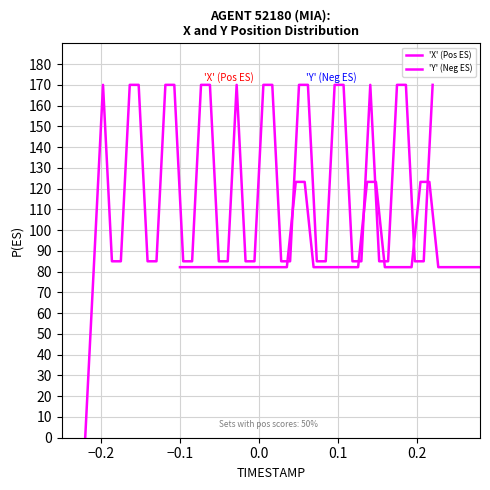

Reading left to right, extract all data points from this chart.

'X' (Pos ES): 0.0	85.0	170.0	85.0	85.0	170.0	170.0	85.0	85.0	170.0	170.0	85.0	85.0	170.0	170.0	85.0	85.0	170.0	85.0	85.0	170.0	170.0	85.0	85.0	170.0	170.0	85.0	85.0	170.0	170.0	85.0	85.0	170.0	85.0	85.0	170.0	170.0	85.0	85.0	170.0
'Y' (Neg ES): 82.2	82.2	82.2	82.2	82.2	82.2	82.2	82.2	82.2	82.2	82.2	82.2	82.2	123.2	123.2	82.2	82.2	82.2	82.2	82.2	82.2	123.2	123.2	82.2	82.2	82.2	82.2	123.2	123.2	82.2	82.2	82.2	82.2	82.2	82.2	82.2	82.2	82.2	41.1	0.0